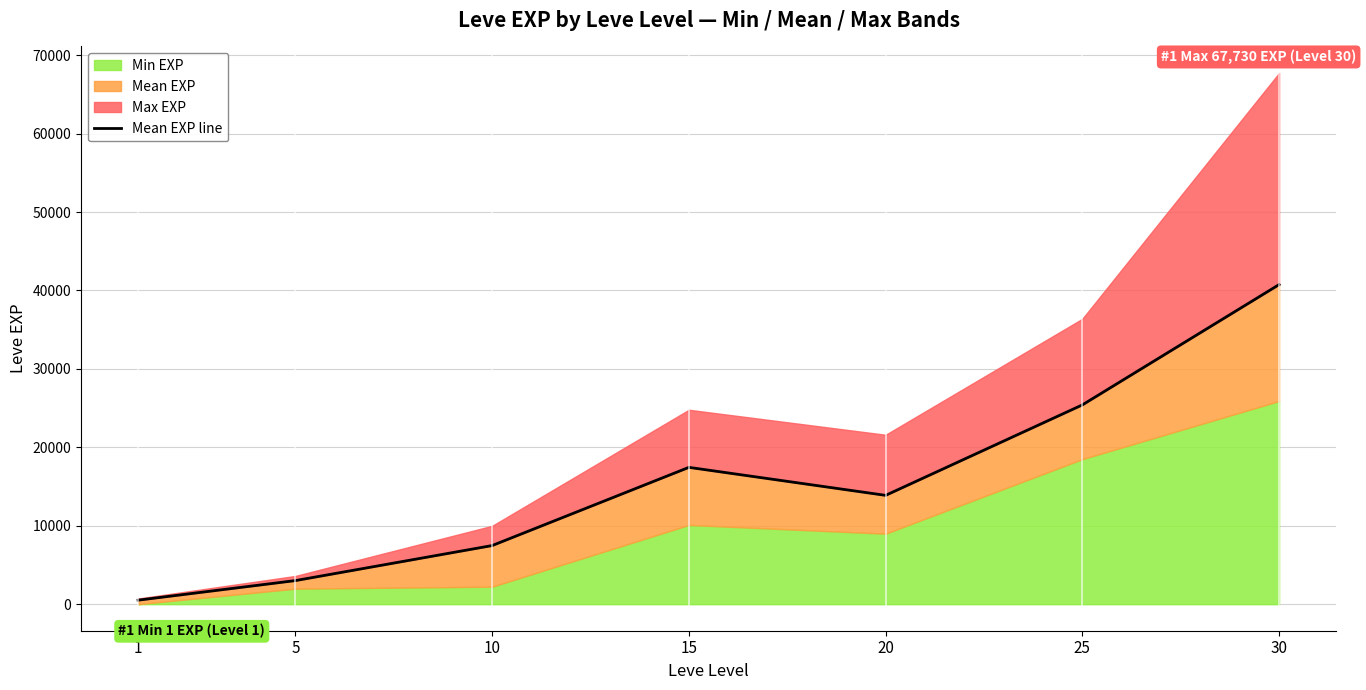

Reading left to right, list all the values displayed in this chart.

1=510	5=3008	10=7475	15=17445	20=13876	25=25410	30=40748